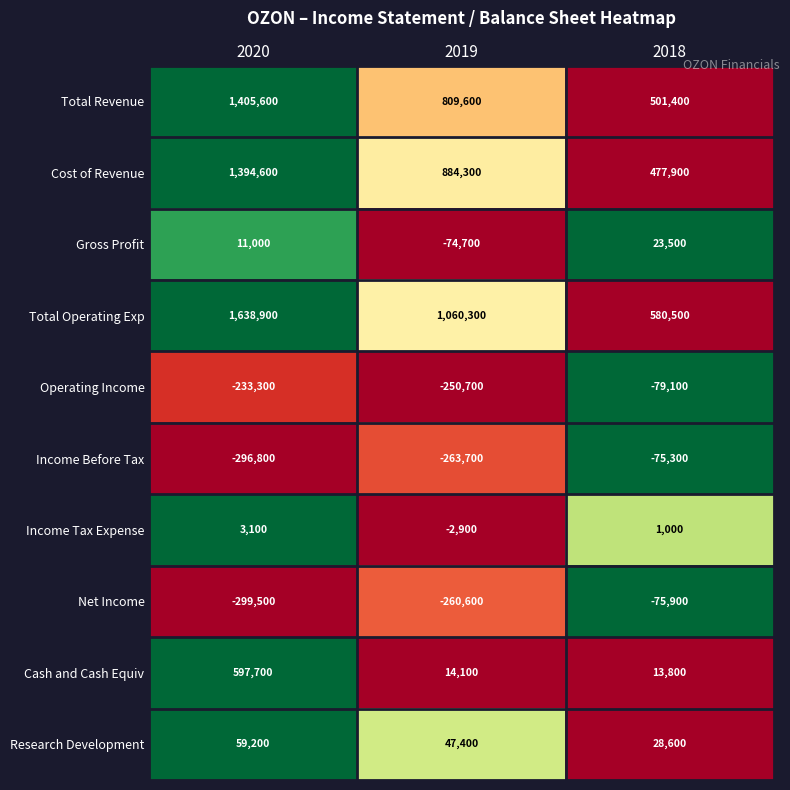

What is the difference between the second highest and minimum values in the Total Operating Exp series?

479800